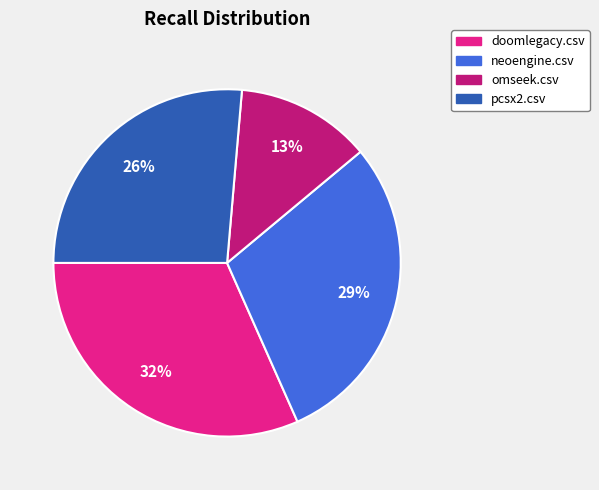

True or false: doomlegacy.csv accounts for 32% of the total.

True